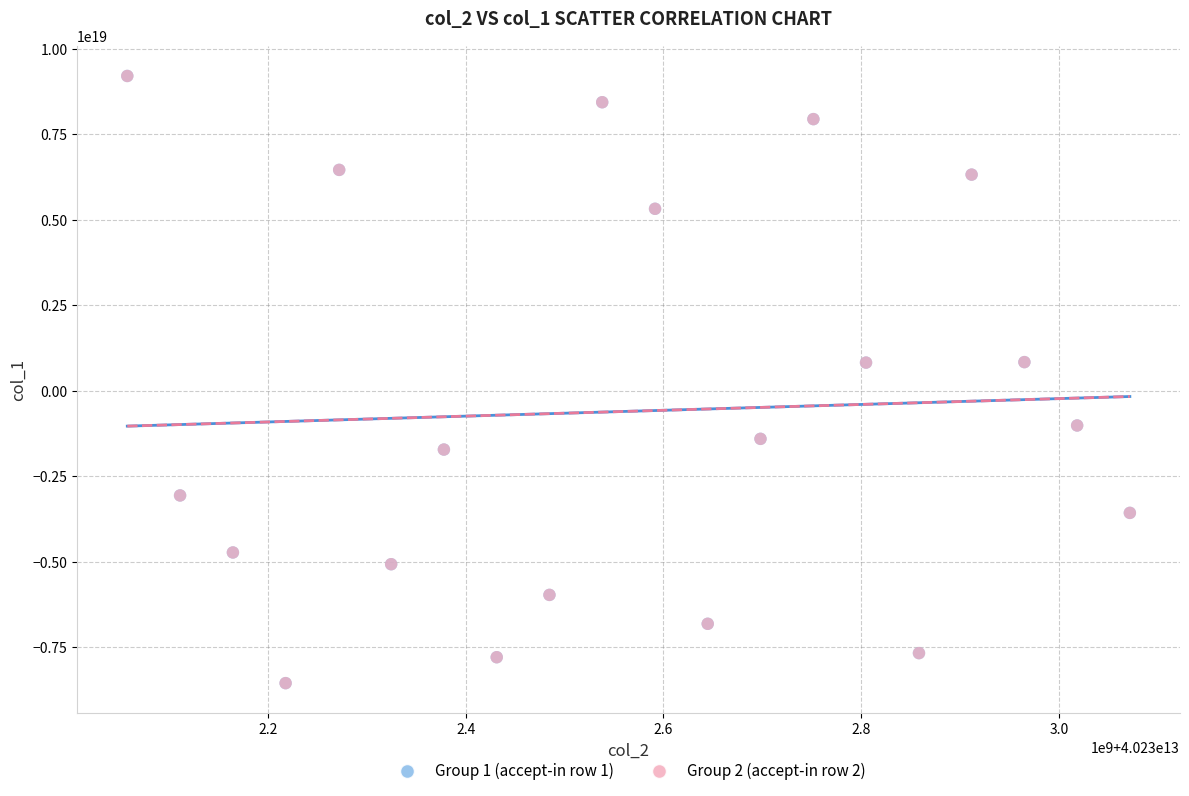

What are all the series names shown in the legend?

Group 1 (accept-in row 1), Group 2 (accept-in row 2)